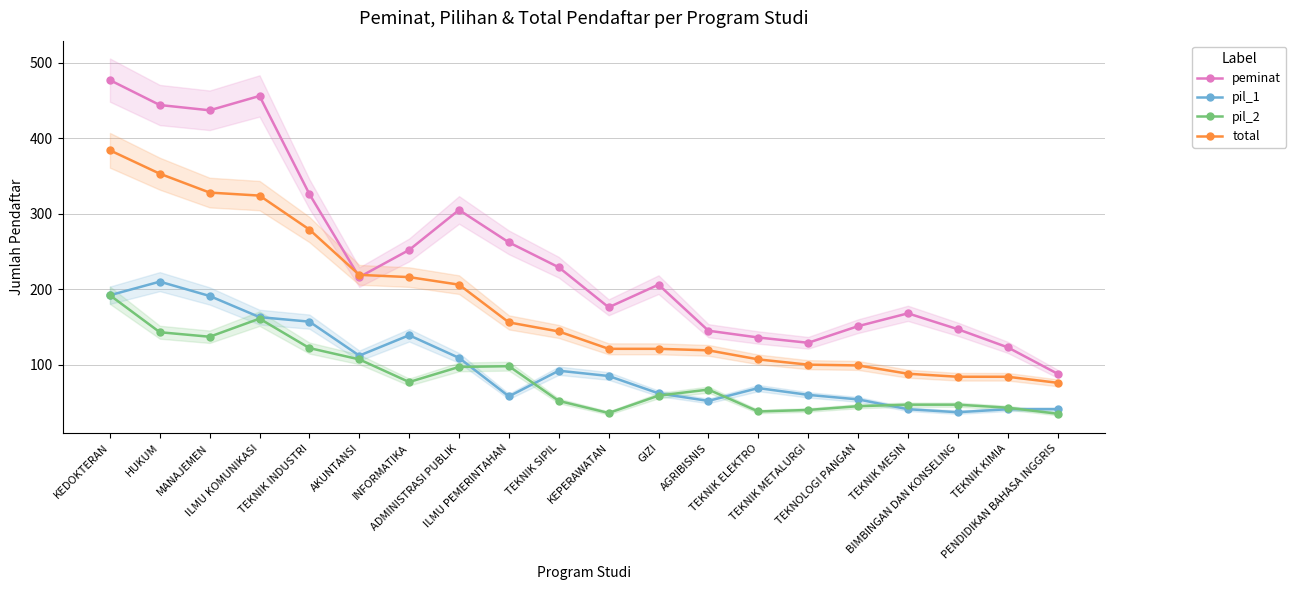

What is the difference between the second highest and second lowest values in the pil_2 series?

125